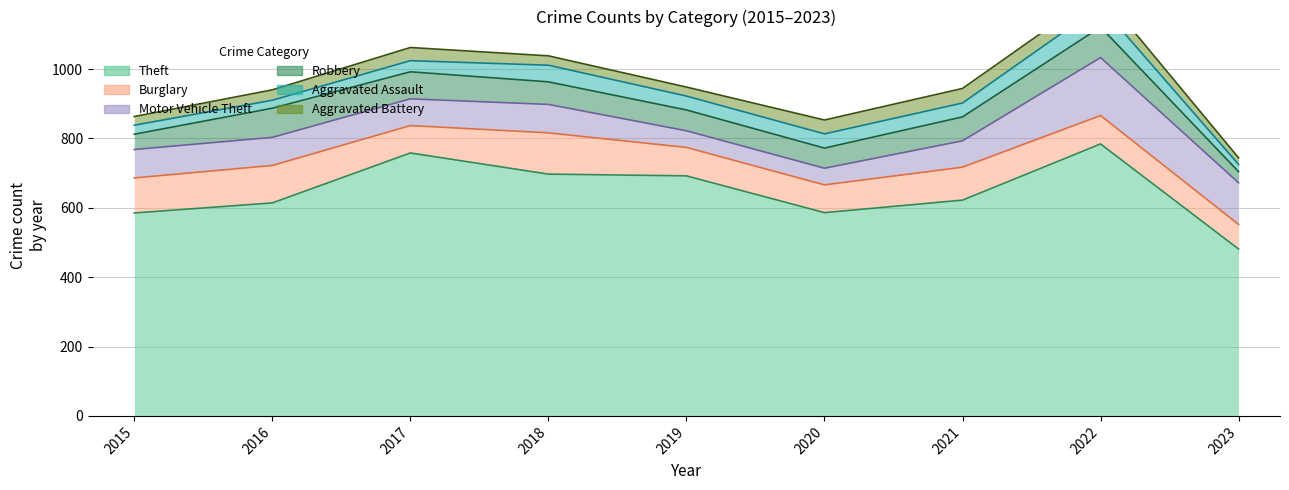

Which has a higher value, 2020 or 2016?

2016